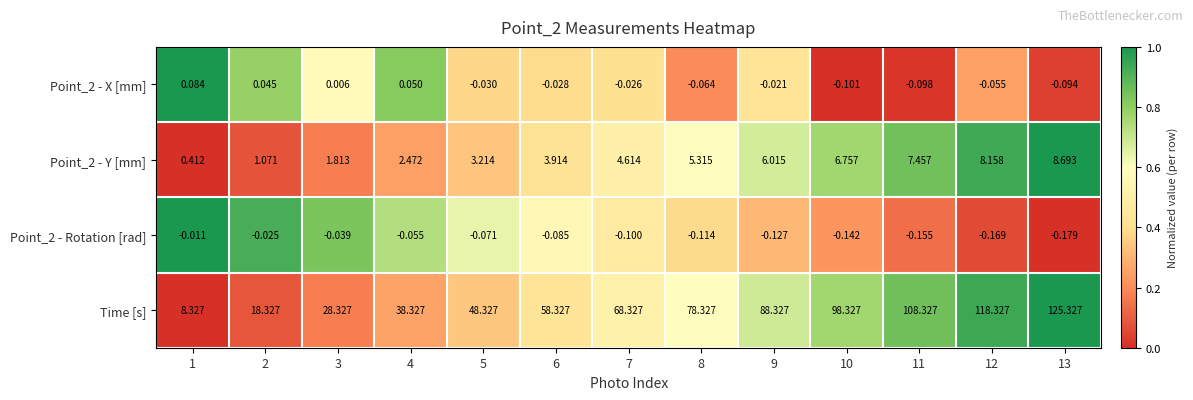

At which category is the sum across all series the highest?

13